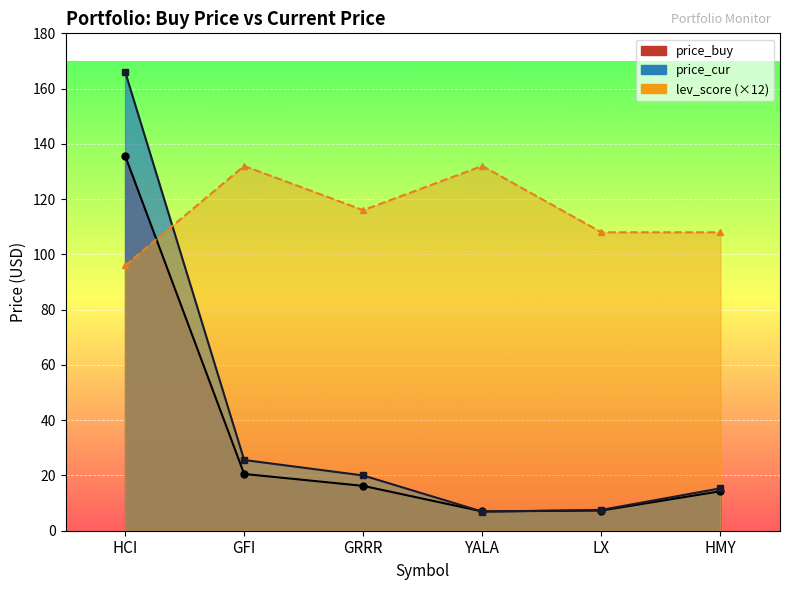

The value of lev_score at HMY is 194.2. True or false?

False